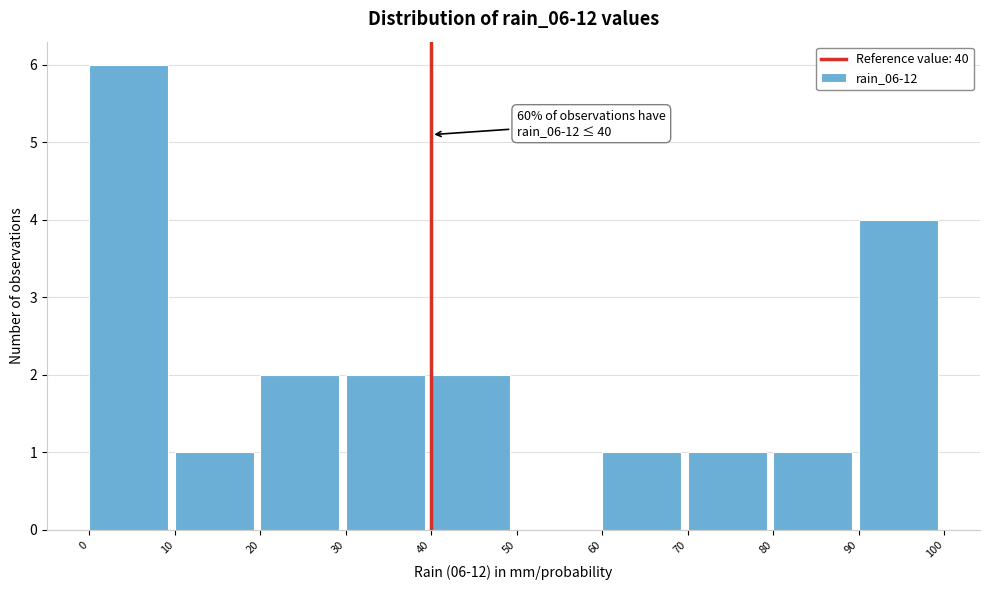

Which range on the x-axis has the tallest bar?

0 to 10